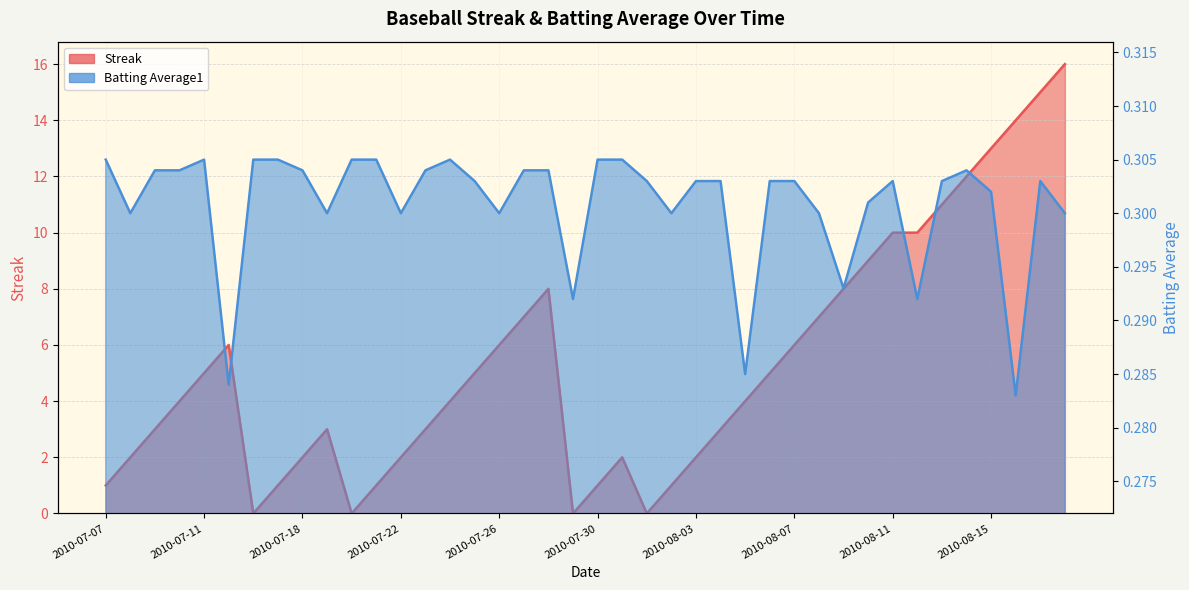

How many values in the Streak series exceed 4?

19